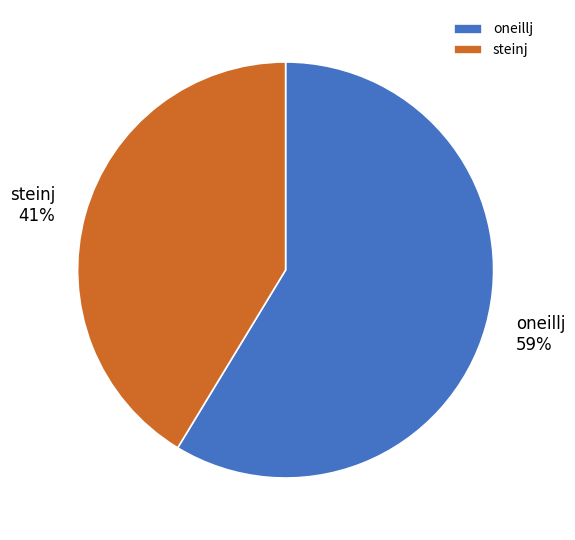

Rank the categories by value from highest to lowest.

oneillj, steinj